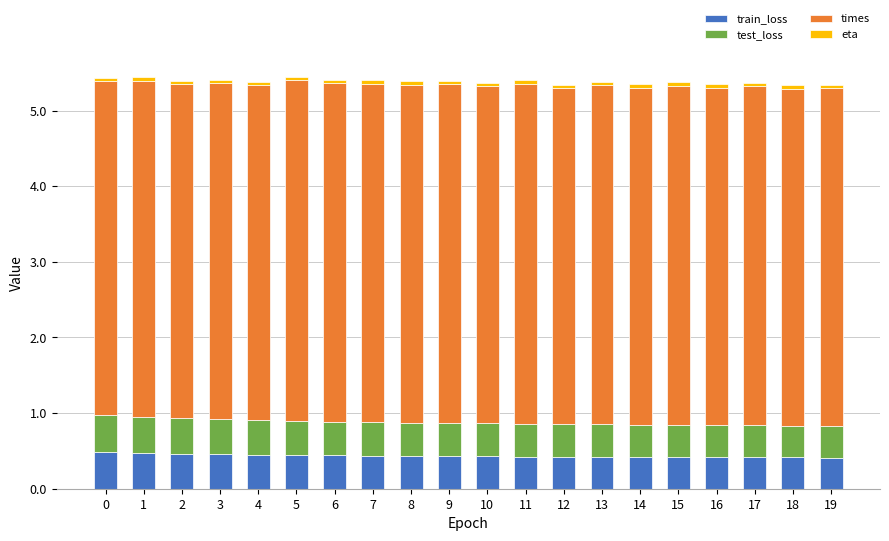

The train_loss series shows 0.2 at 16. True or false?

False